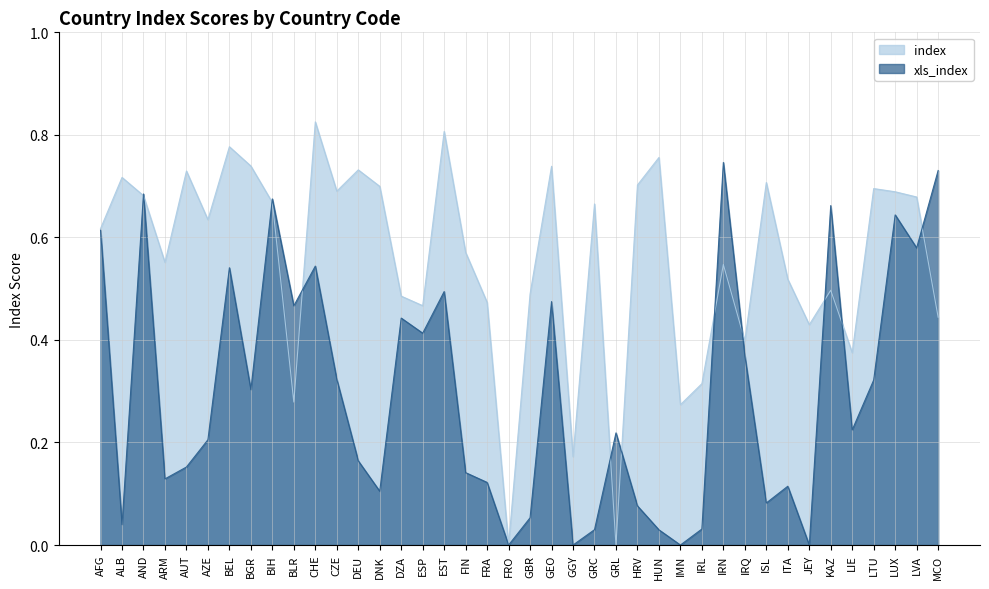

How many times do index and xls_index cross each other?

11